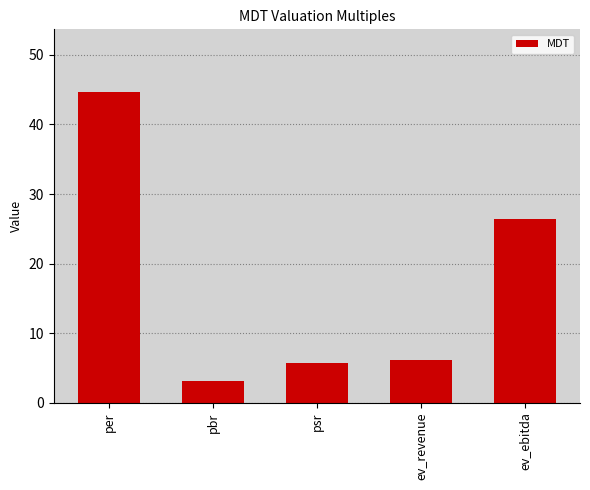

How many bars are there in total?

5